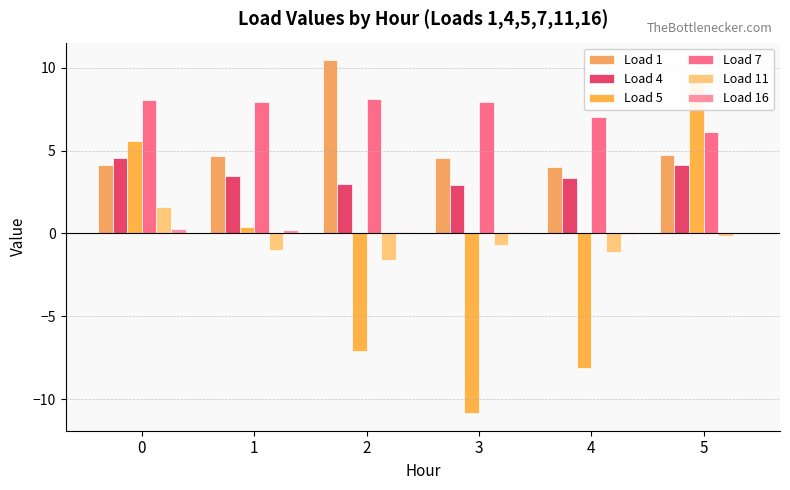

True or false: Load 5 has a value of 1.9 at 0.

False